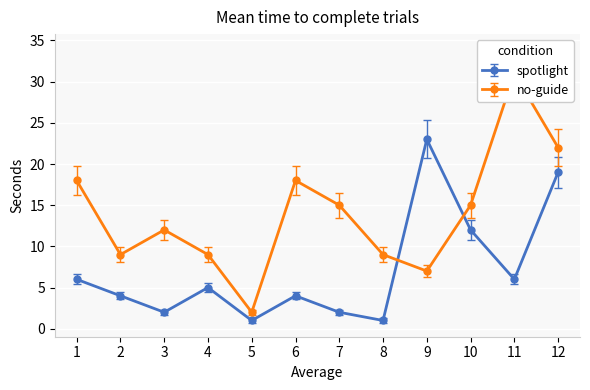

How many data points in spotlight are less than 5?

6